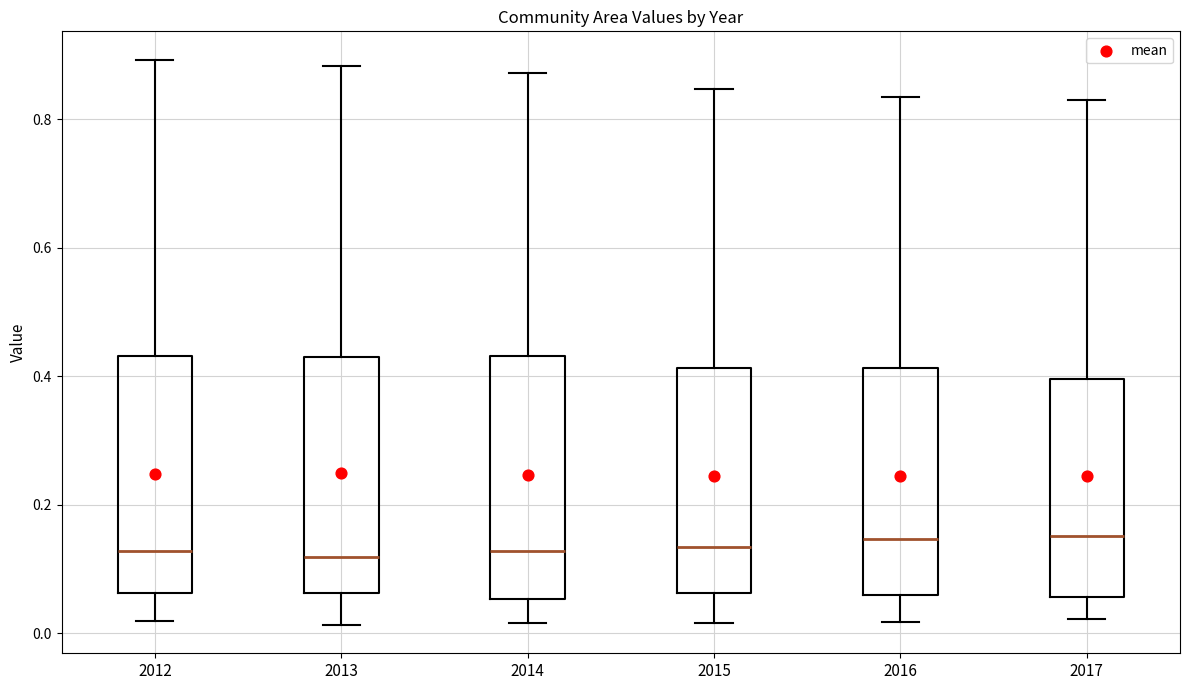

Reading left to right, transcribe this box plot: for each box, give where its median line is, the range the box spans, and where its two whiskers end, as read against the y-axis. The values are not printed on the chart, so give them approximately, as read against the axis.

2012: median 0.12, box 0.06 to 0.44, whiskers 0.02 to 0.90
2013: median 0.12, box 0.06 to 0.42, whiskers 0.02 to 0.88
2014: median 0.12, box 0.06 to 0.44, whiskers 0.02 to 0.88
2015: median 0.14, box 0.06 to 0.42, whiskers 0.02 to 0.84
2016: median 0.14, box 0.06 to 0.42, whiskers 0.02 to 0.84
2017: median 0.16, box 0.06 to 0.40, whiskers 0.02 to 0.82